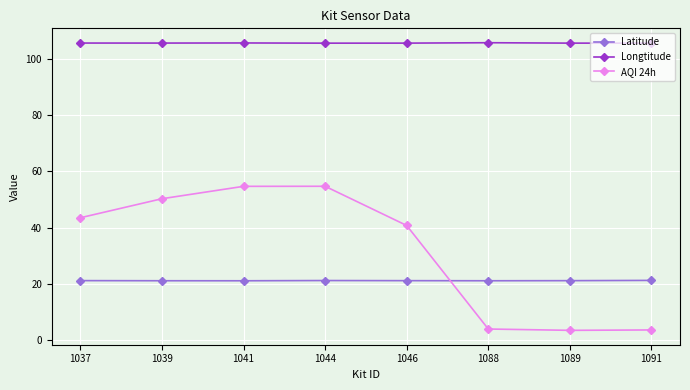

How many categories are shown in the chart?

8